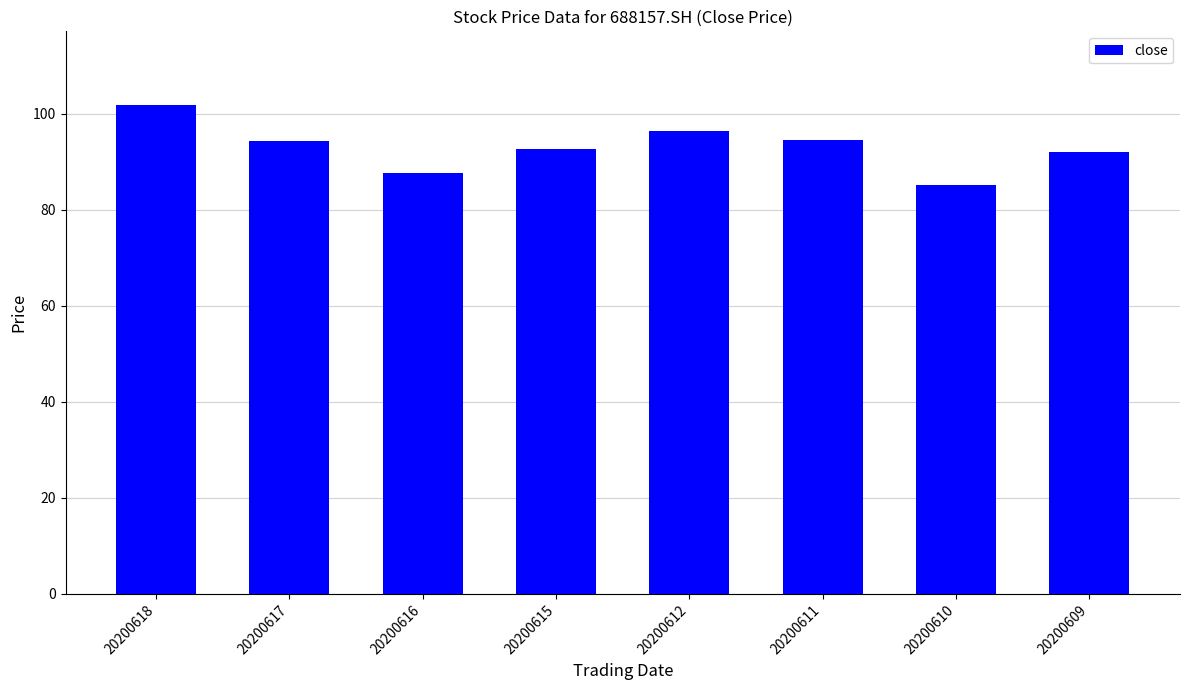

What is the maximum value shown in the chart?

101.9